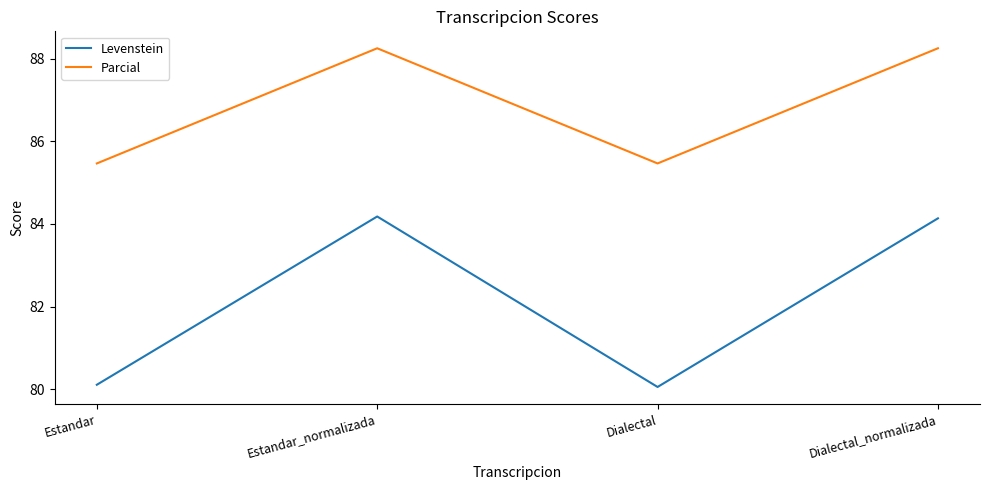

At Dialectal_normalizada, list the series in order from smallest to largest.

Levenstein, Parcial